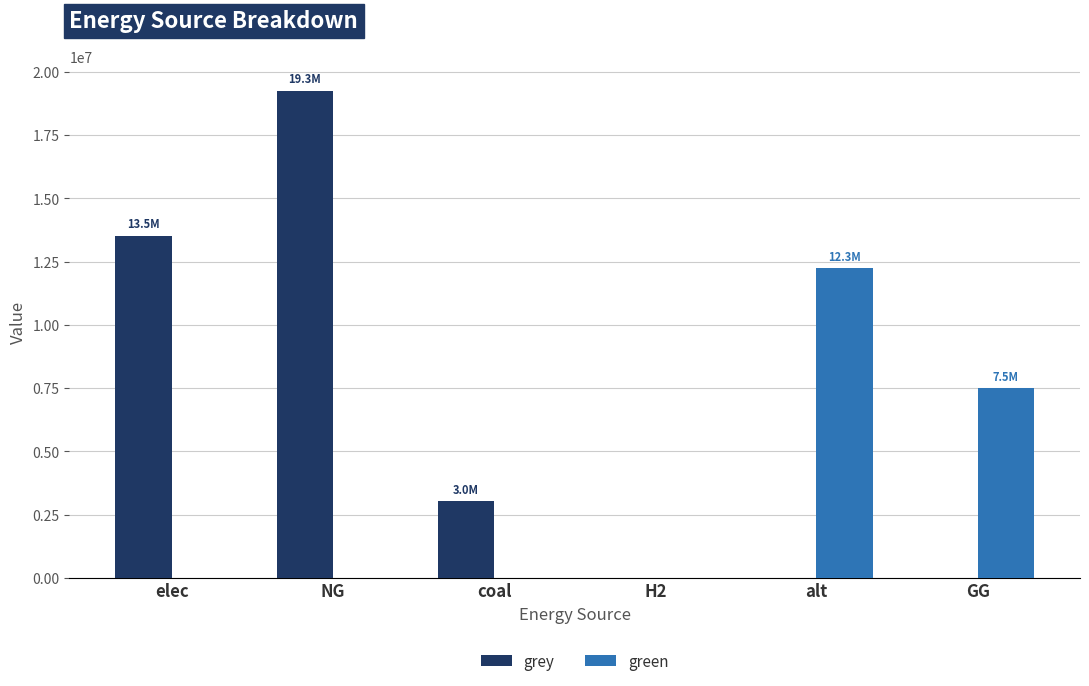

Where does the grey series first go above 3029116?

elec